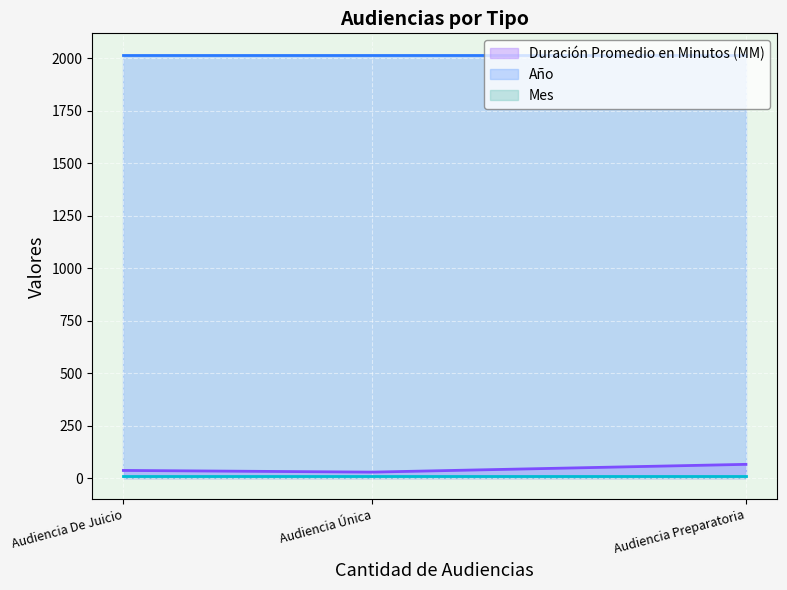

At which label is Duración Promedio en Minutos (MM) closest to 47?

Audiencia De Juicio